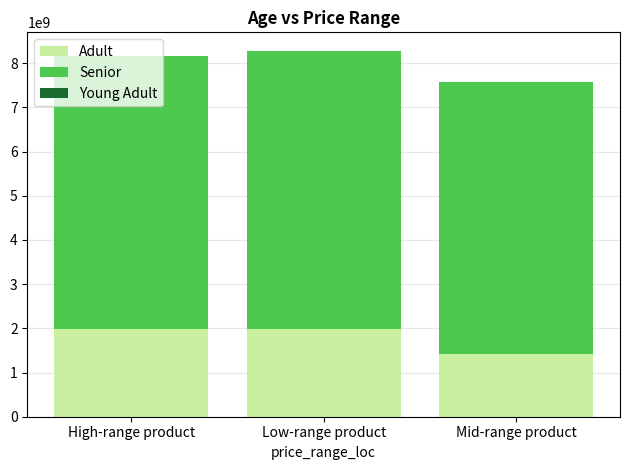

Are the bars horizontal?

No